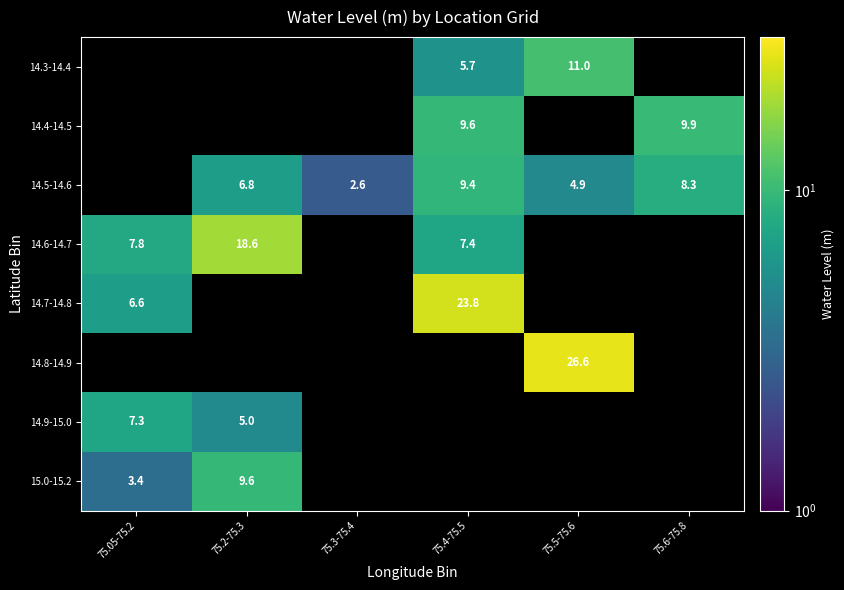

What is the lowest value of the 14.9-15.0 series?

5.0